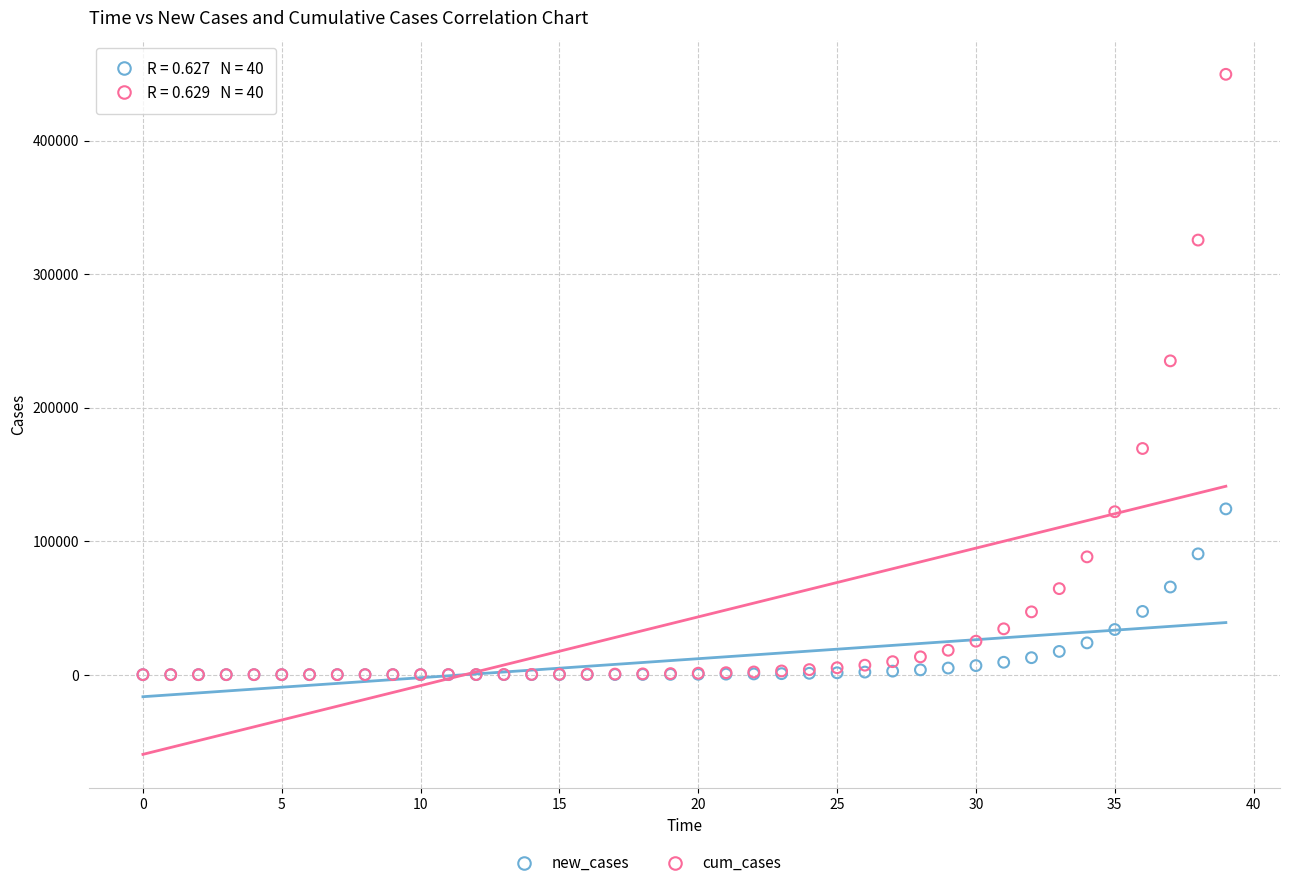

In the cum_cases series, what Y value is closest to 224813?

235015.0